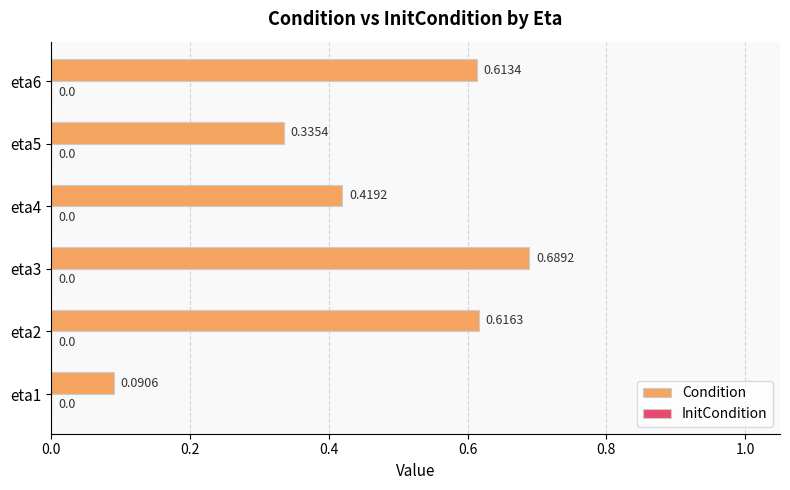

List the labels in order of value, largest first.

eta3, eta2, eta6, eta4, eta5, eta1